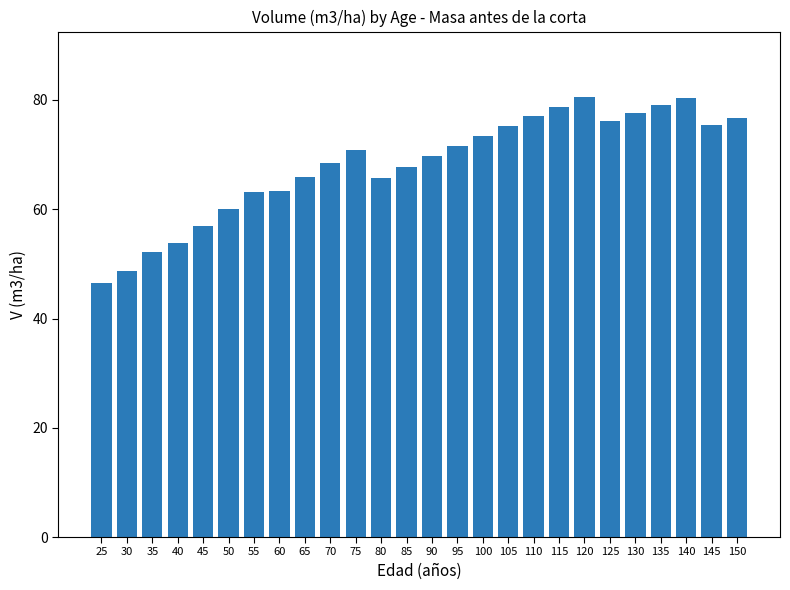

What is the ratio of the value at 80 to the value at 150?

0.9